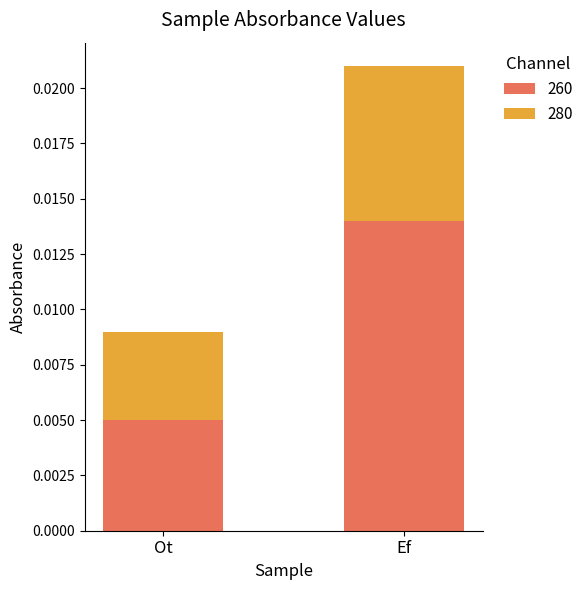

At which category is the sum across all series the highest?

Ef